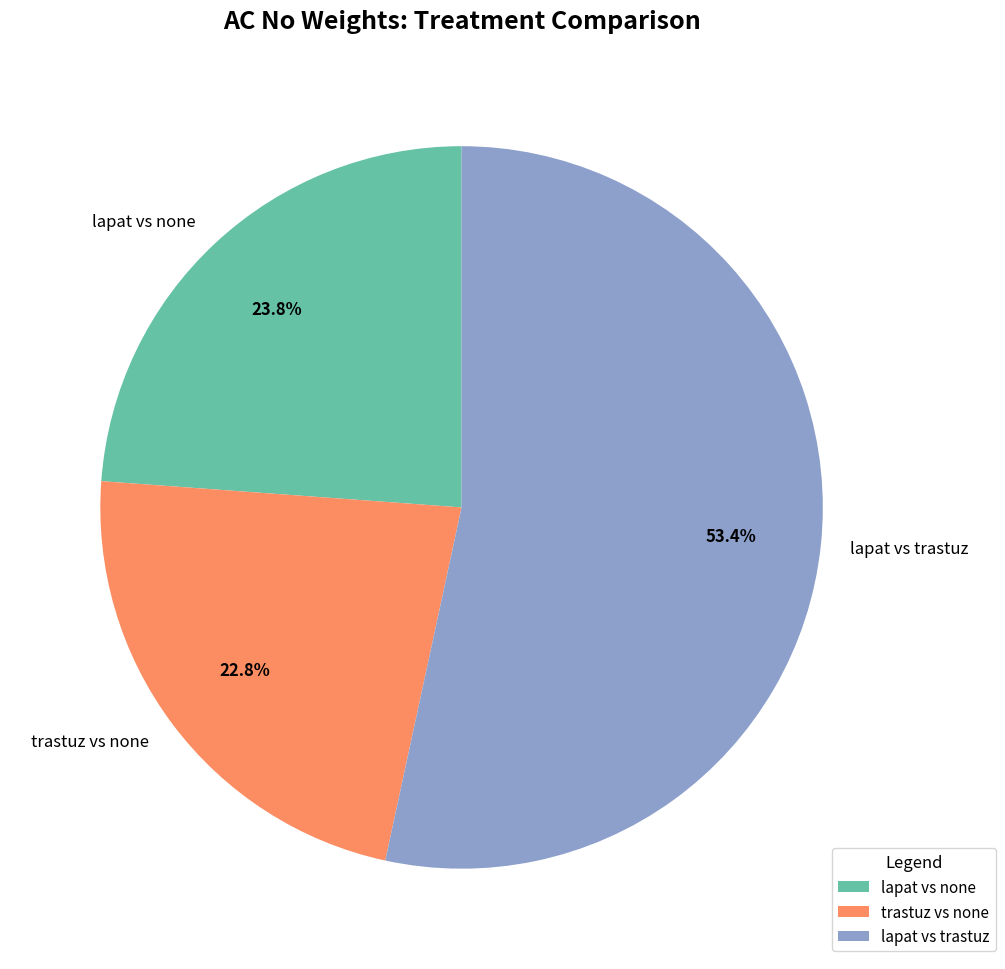

To the nearest percent, what portion does trastuz vs none represent?

23%